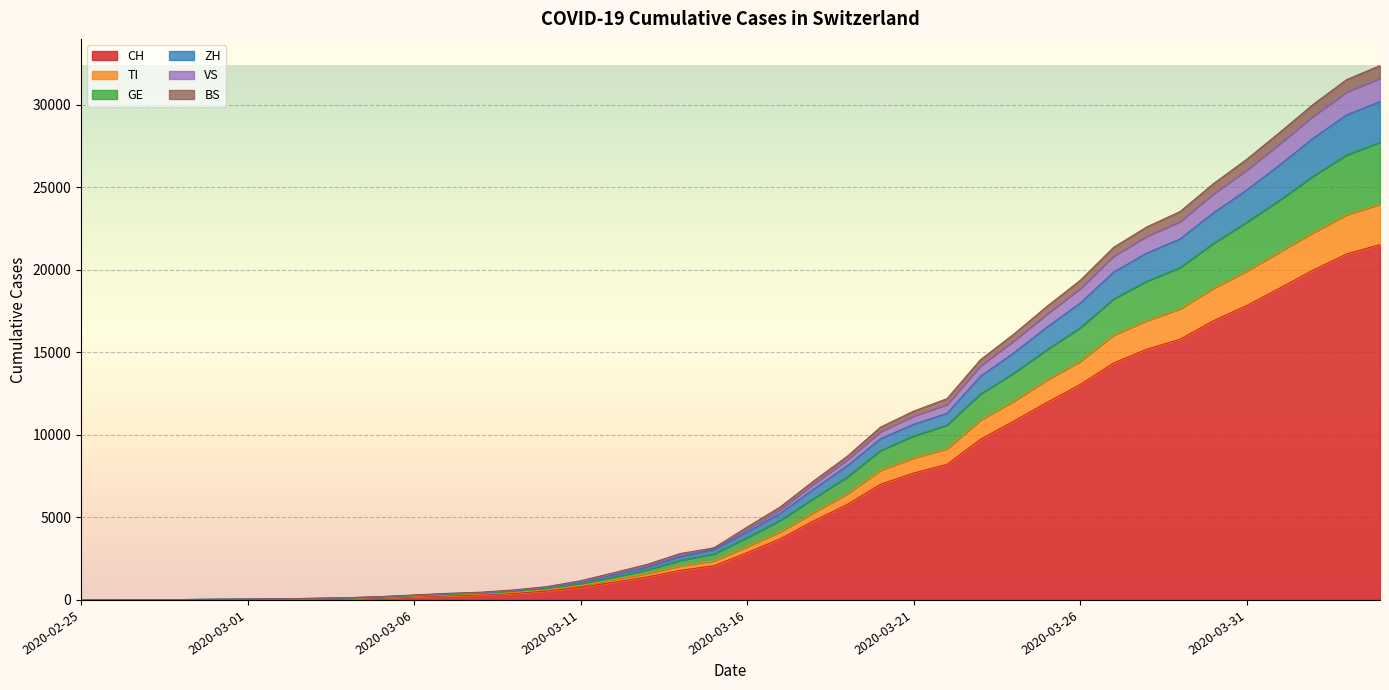

What is the label of the 16th point from the right?

2020-03-20